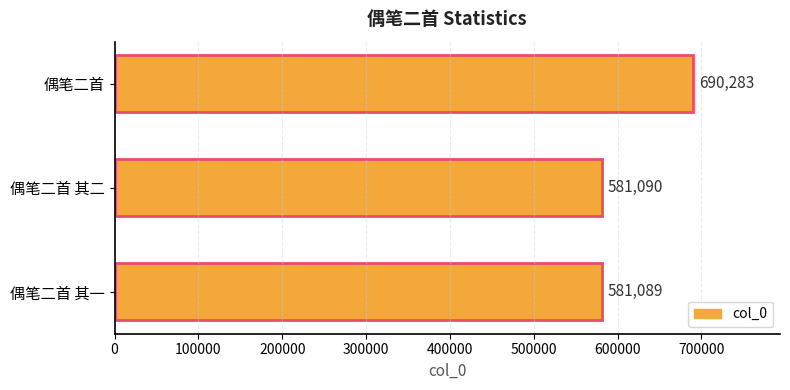

What is the change in value from 偶笔二首 其一 to 偶笔二首?

+109194